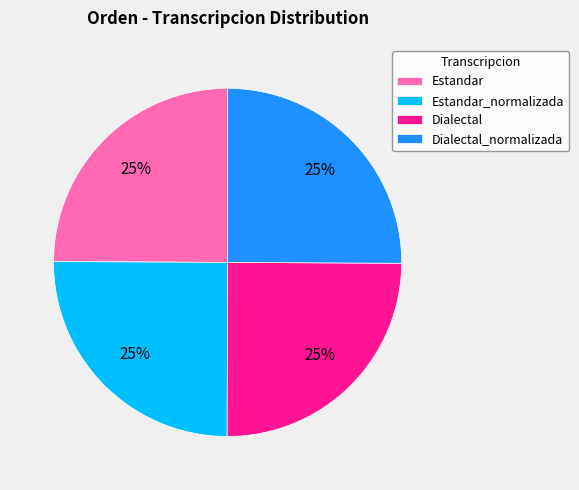

To the nearest percent, what portion does Estandar_normalizada represent?

25%